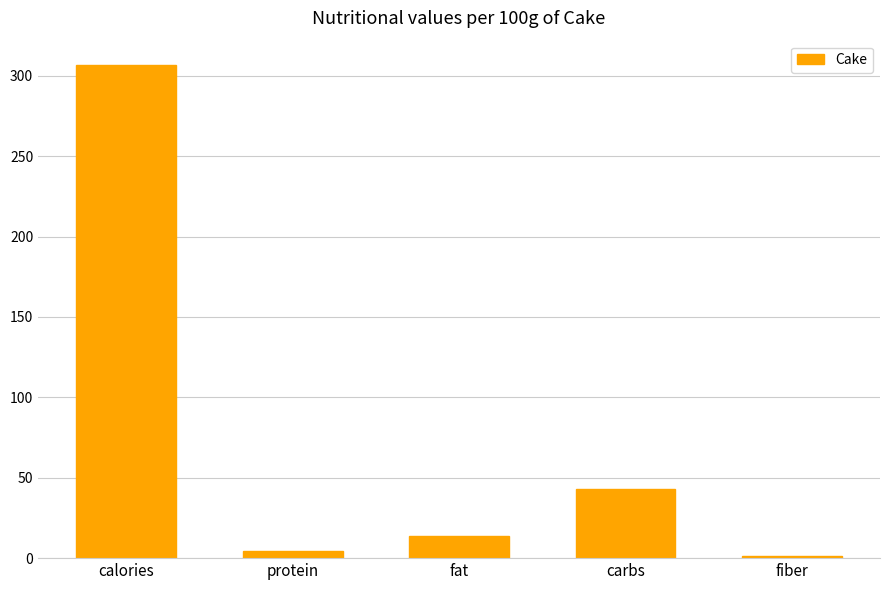

True or false: the data shows 487.7 at calories.

False